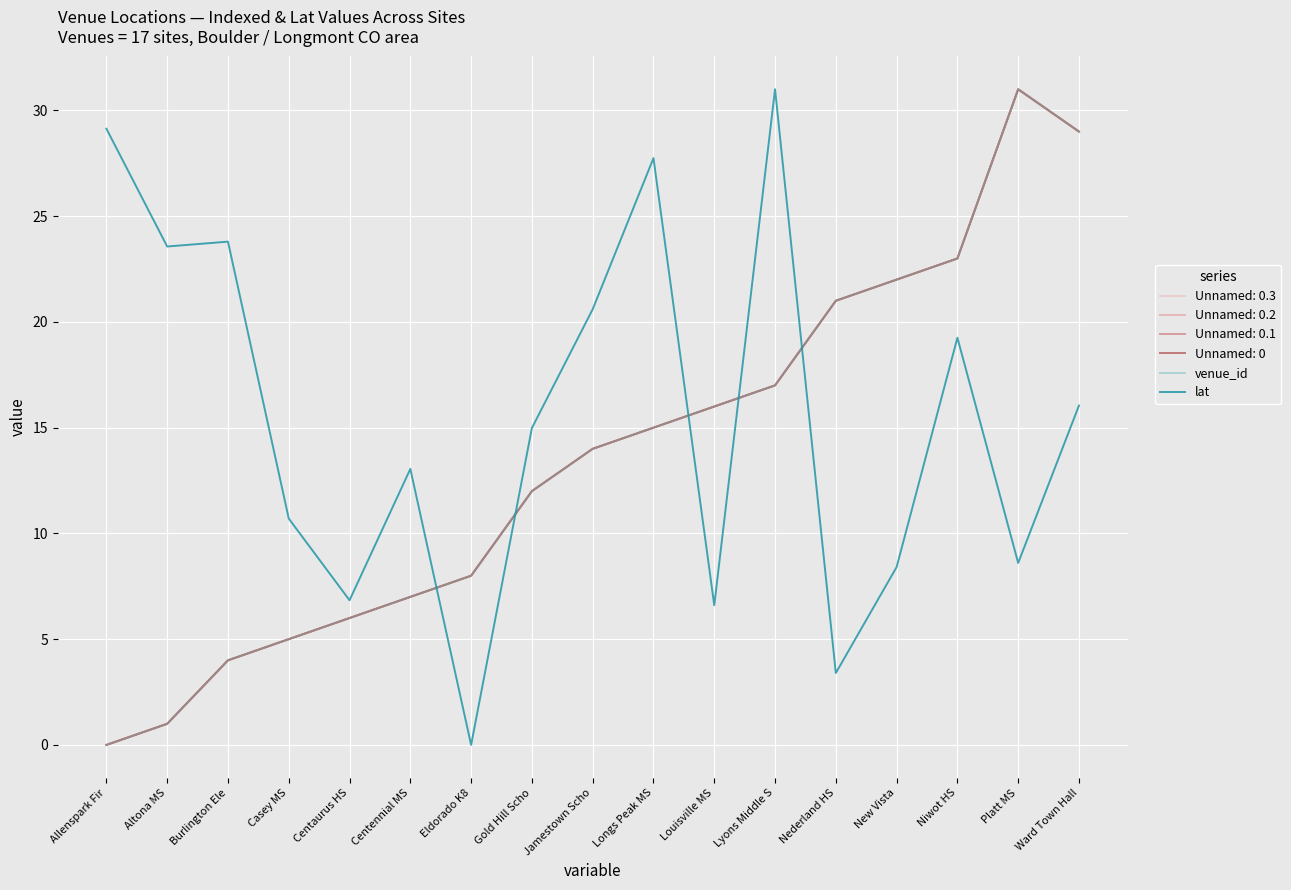

What is the maximum value for lat?

31.0